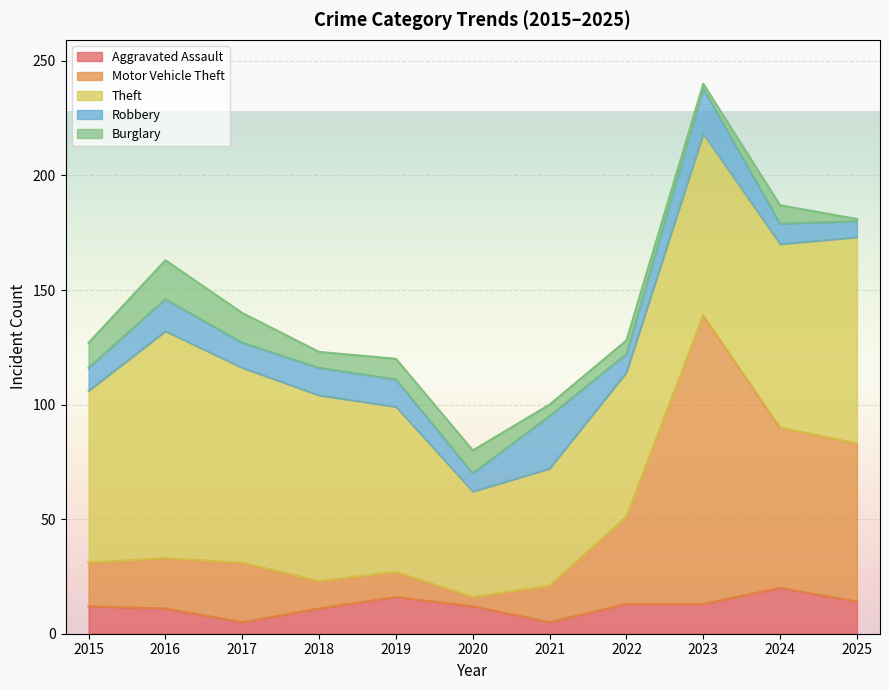

Which series has the widest spread of values?

Motor Vehicle Theft